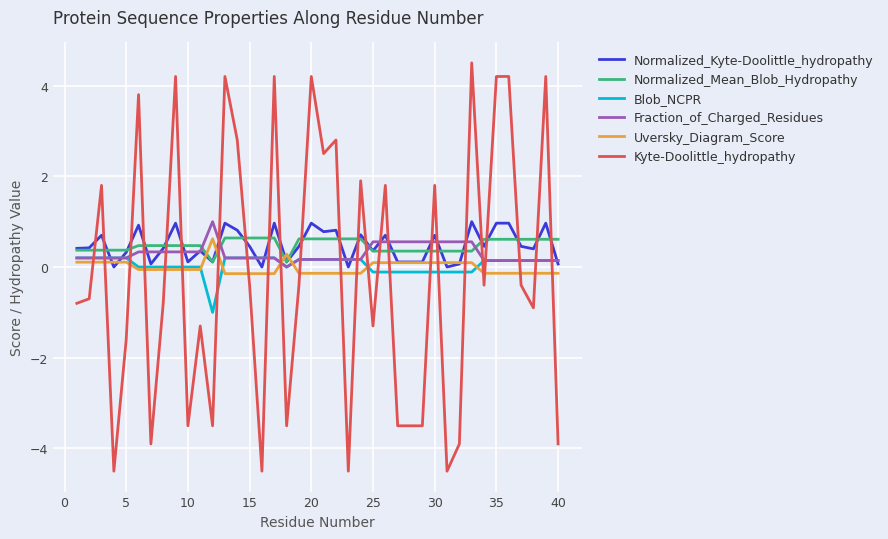

After their last crossing, which series has the higher values: Kyte-Doolittle_hydropathy or Uversky_Diagram_Score?

Uversky_Diagram_Score